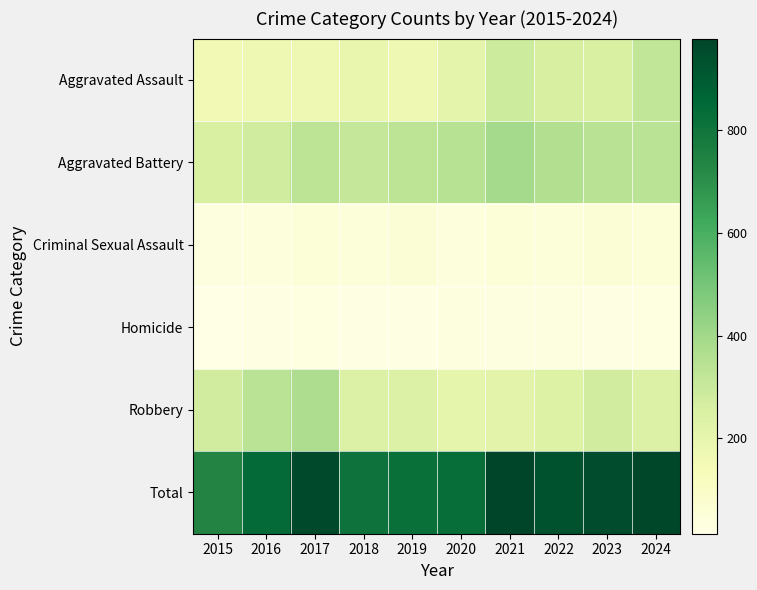

How many categories are shown in the chart?

10